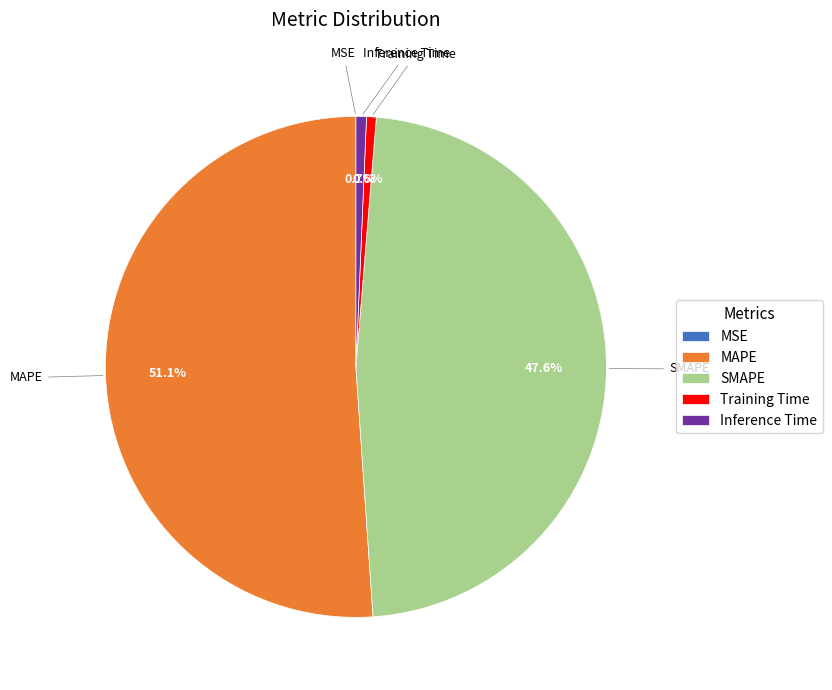

Which has a higher value, Inference Time or SMAPE?

SMAPE